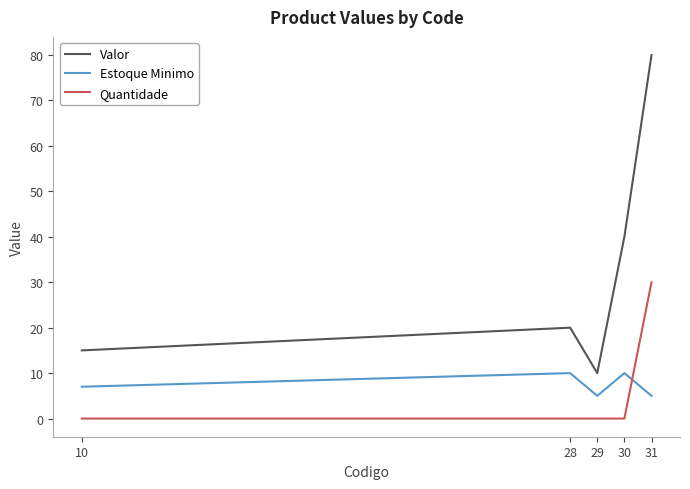

True or false: Estoque Minimo has a value of 10 at 28.

True